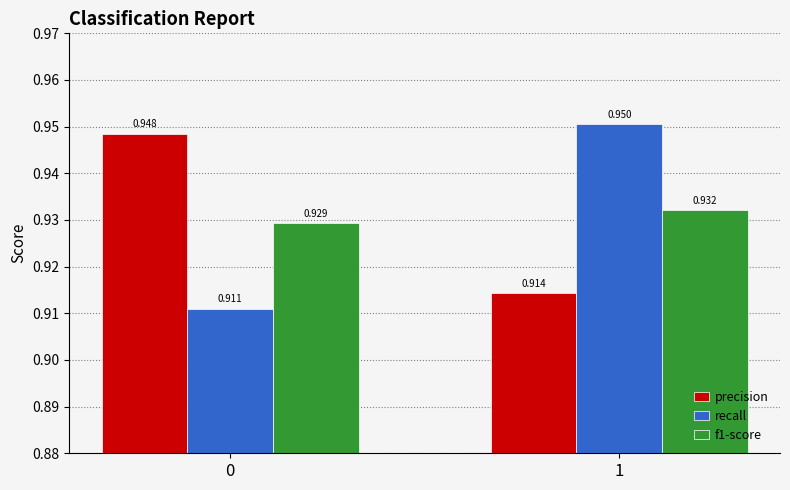

What are all the series names shown in the legend?

precision, recall, f1-score